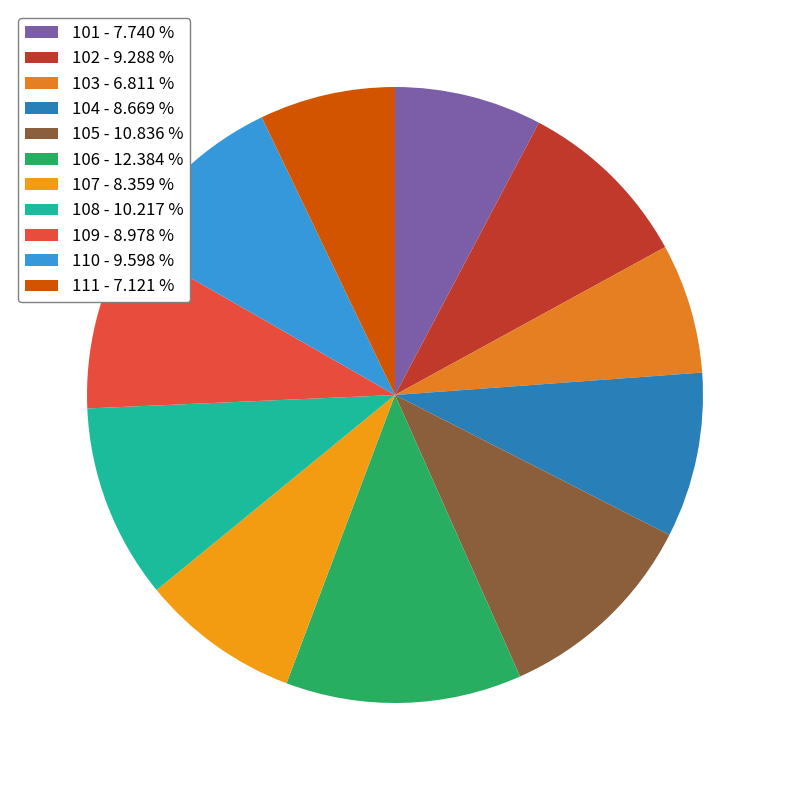

To the nearest percent, what is the difference between the largest and smallest slice percentages?

6%